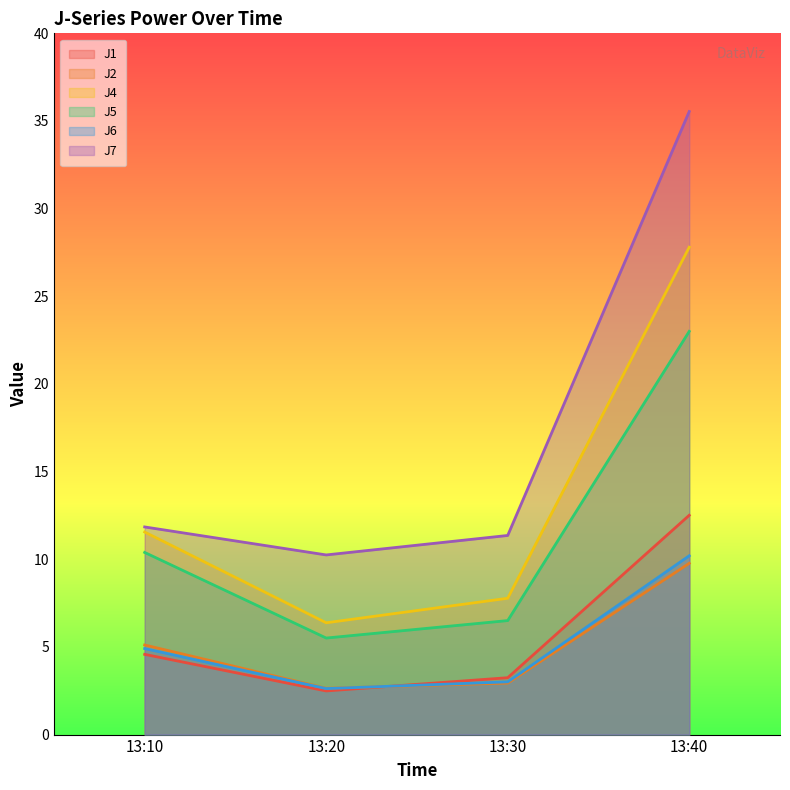

At how many categories does at least one series exceed 7?

4